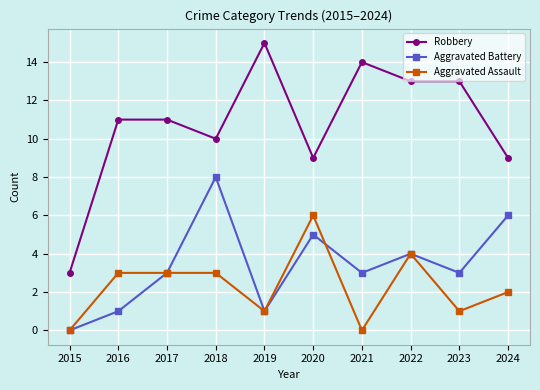

True or false: Aggravated Assault has more than 1 interior local peaks.

True